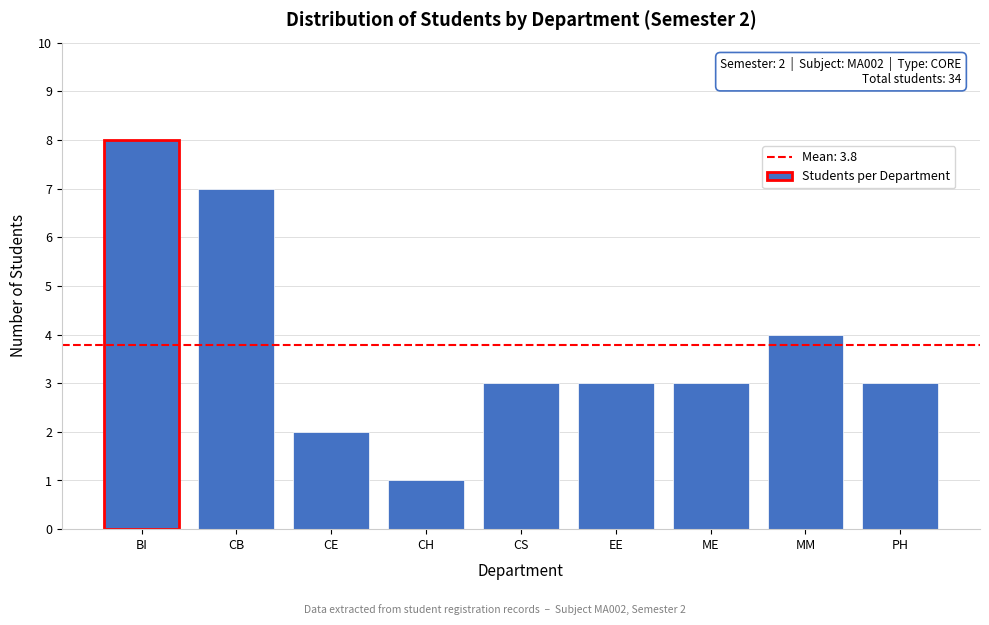

Reading left to right, transcribe all the data shown in this chart.

8	7	2	1	3	3	3	4	3